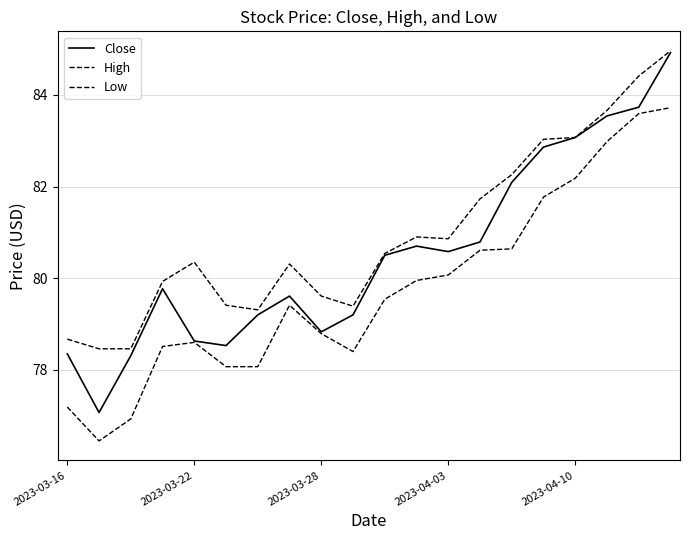

How many lines are shown in the chart?

3